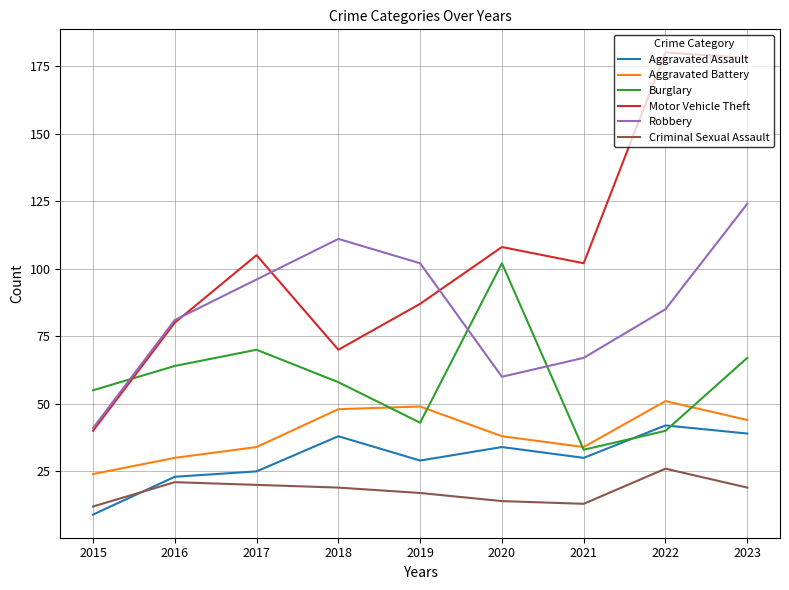

List the series in order of their peak value, highest first.

Motor Vehicle Theft, Robbery, Burglary, Aggravated Battery, Aggravated Assault, Criminal Sexual Assault